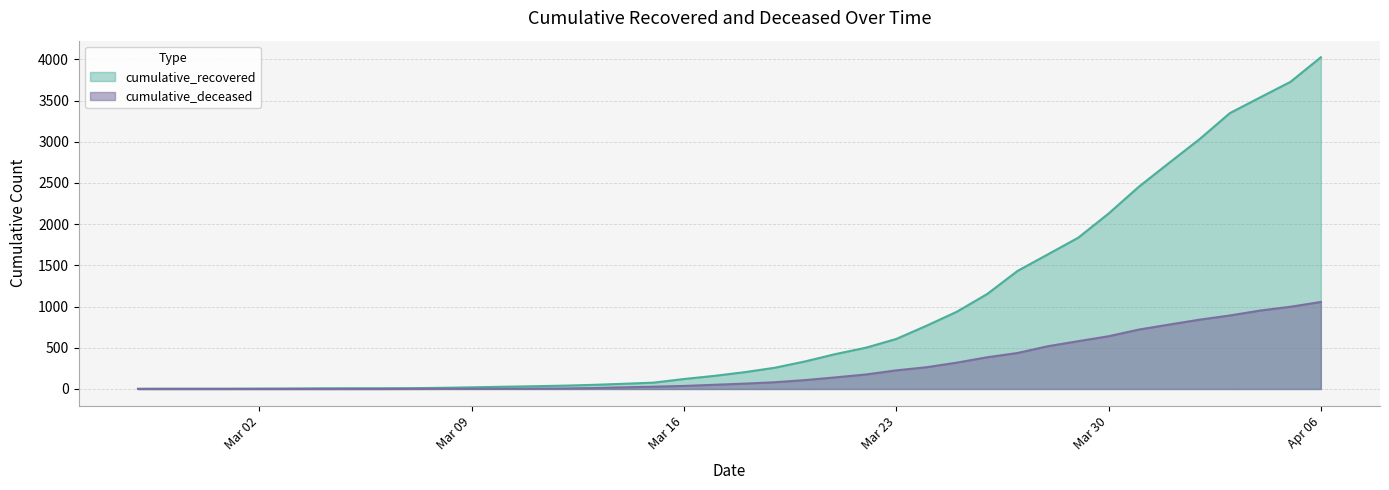

What is the total value across all series at Apr 06?

5082